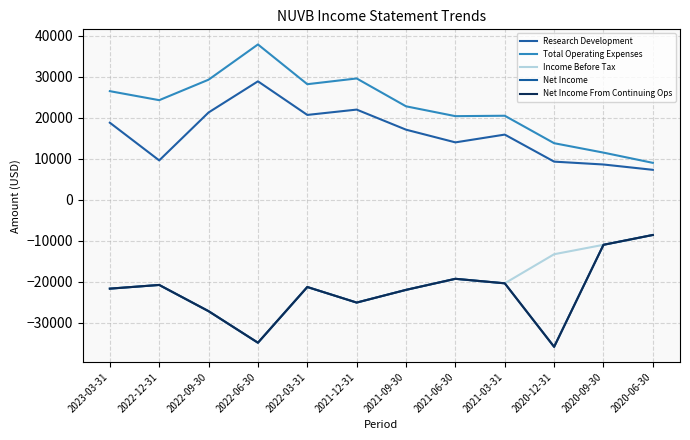

The value of Net Income at 2023-03-31 is -21700. True or false?

True